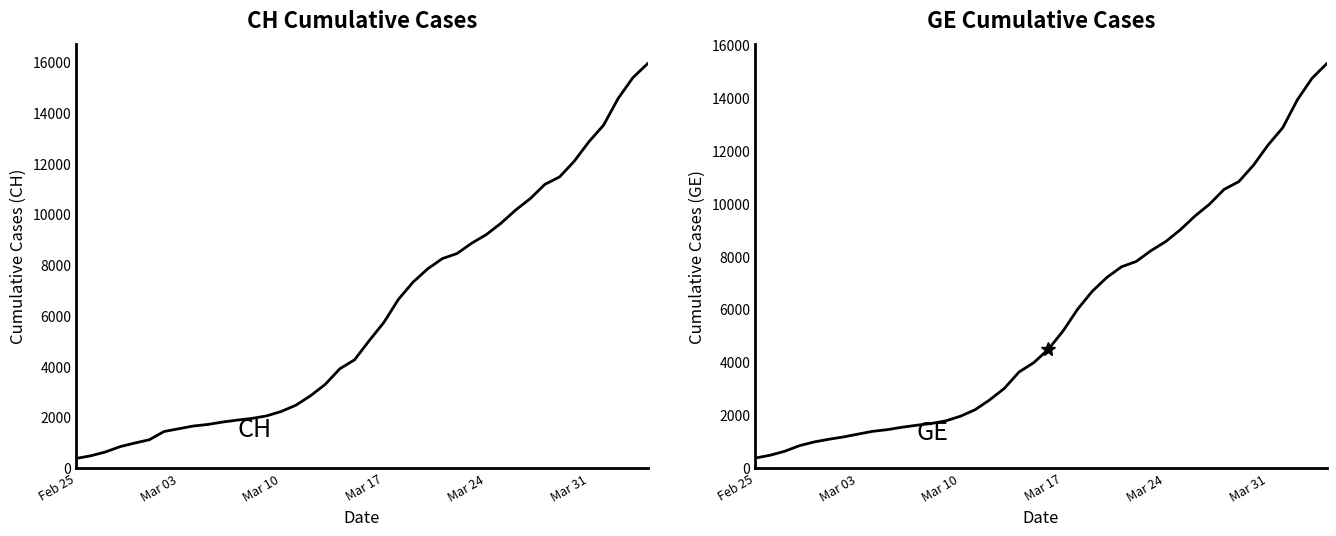

True or false: GE has more than 1 points higher than both neighbors.

False